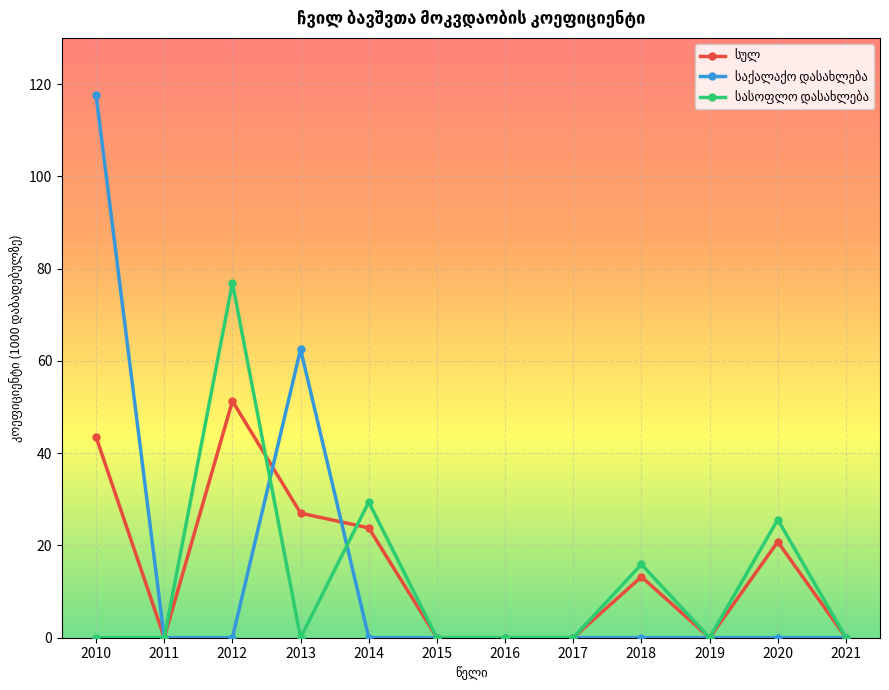

What is the maximum value shown in the chart?

117.6